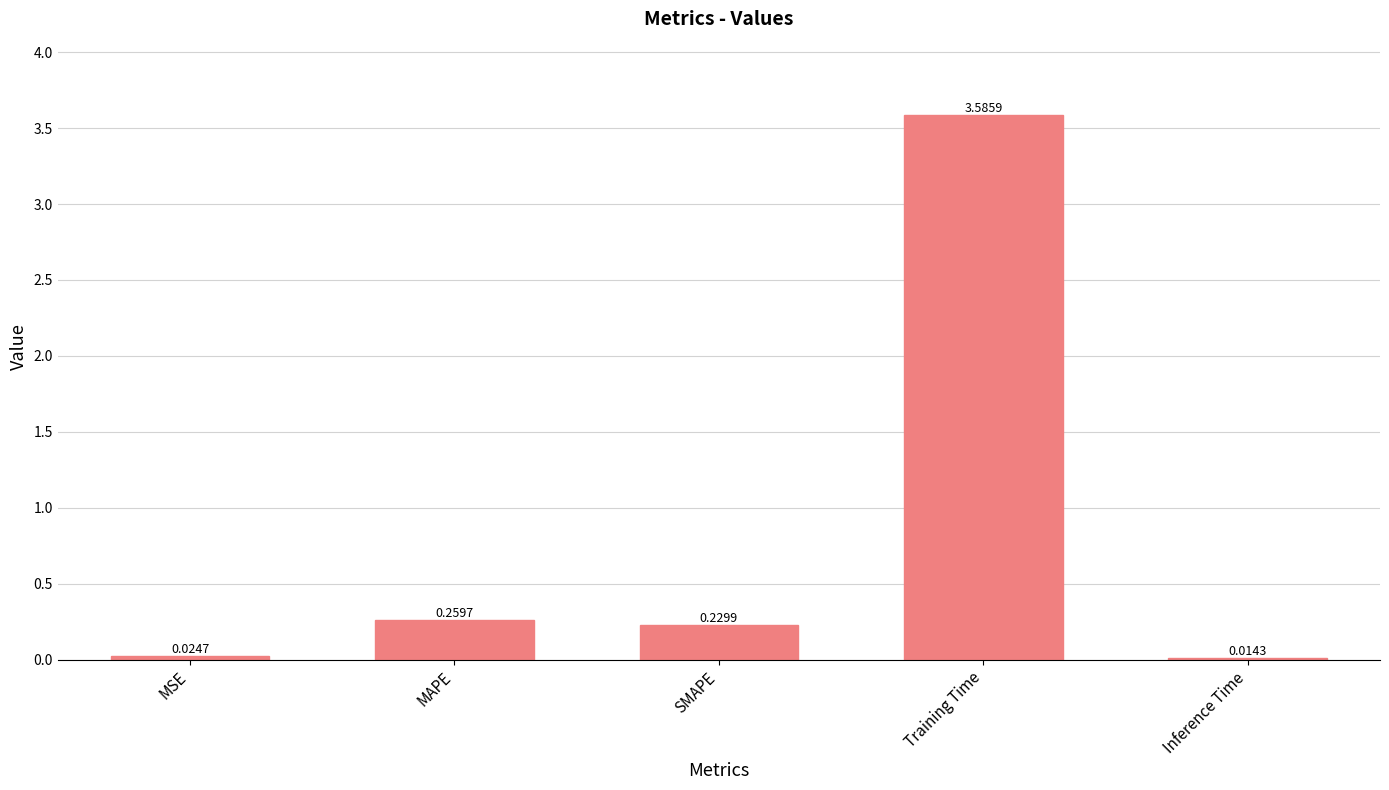

What is the change in value from MSE to SMAPE?

+0.2